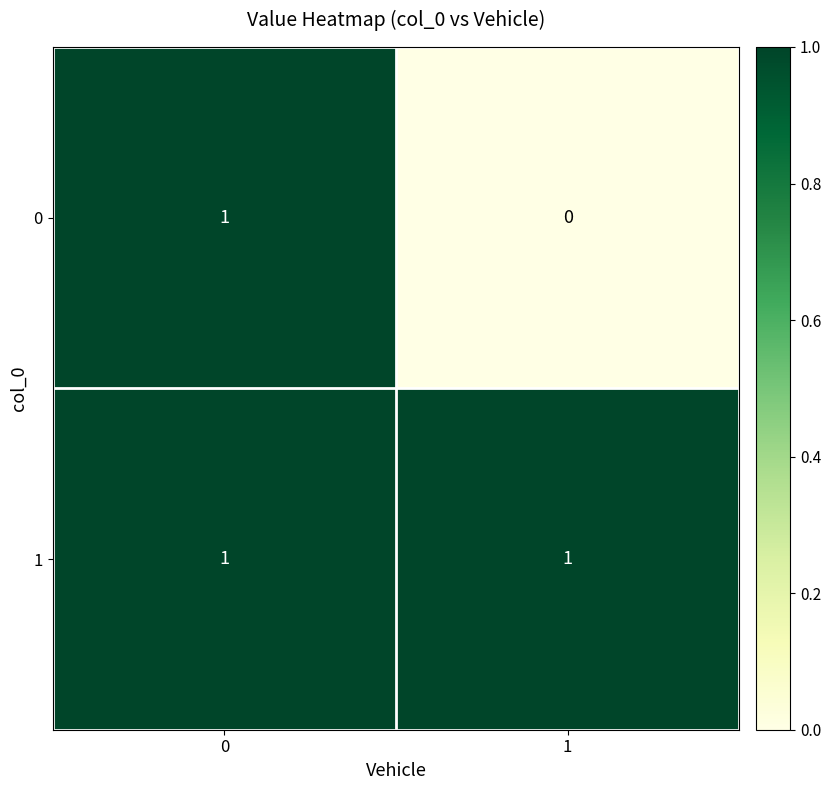

Reading left to right, transcribe all the data shown in this chart.

0: 1	0
1: 1	1